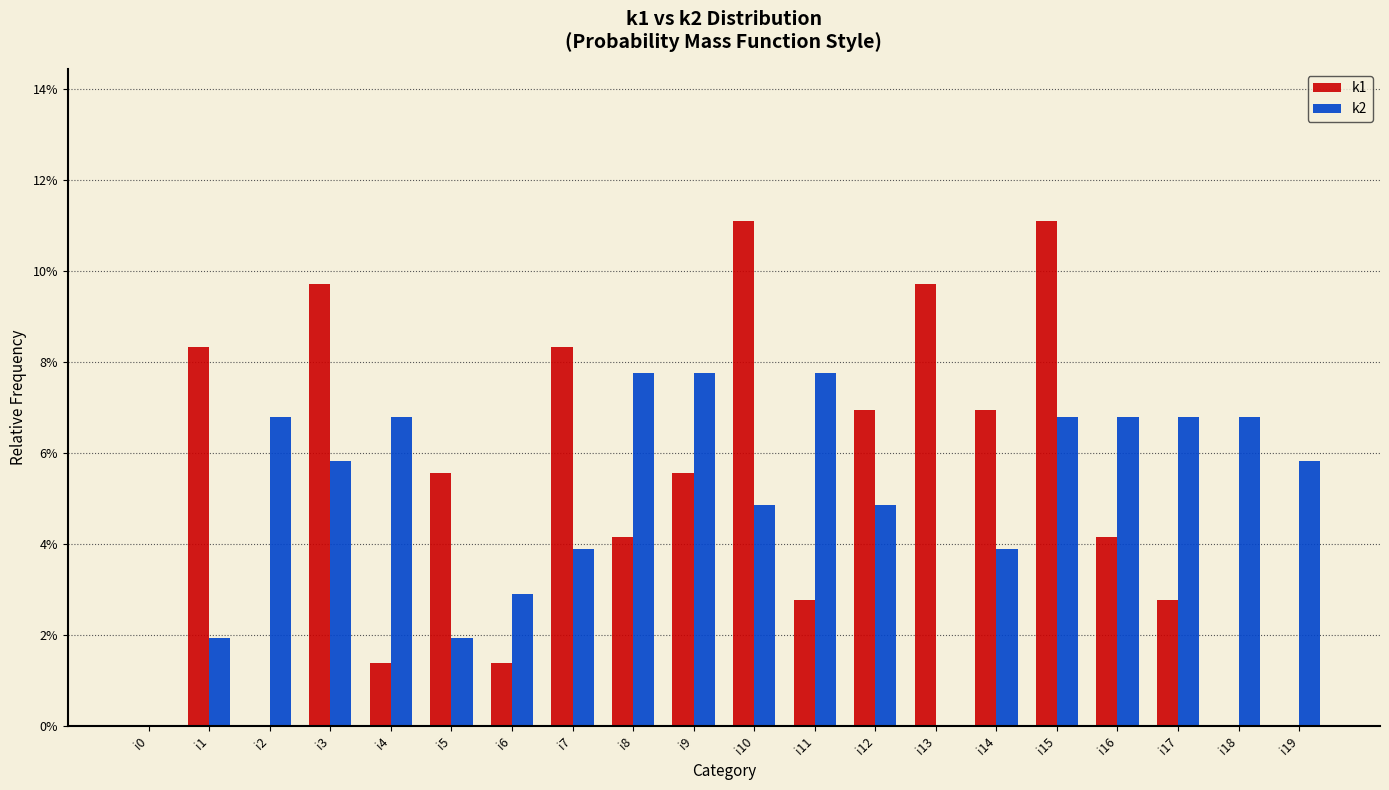

What is the maximum value for k1?

11.1